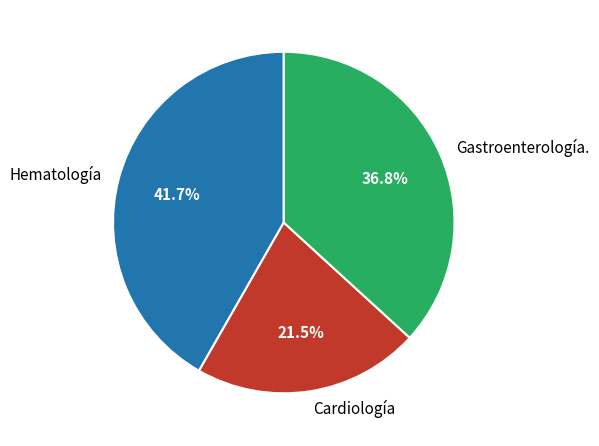

Count the number of slices in the pie.

3